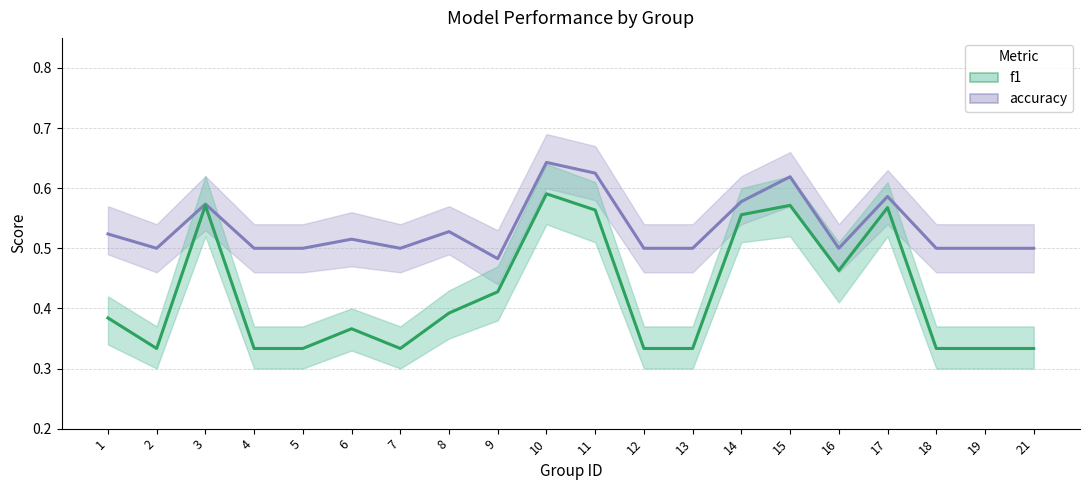

Where is f1 nearest to the value 0?

2